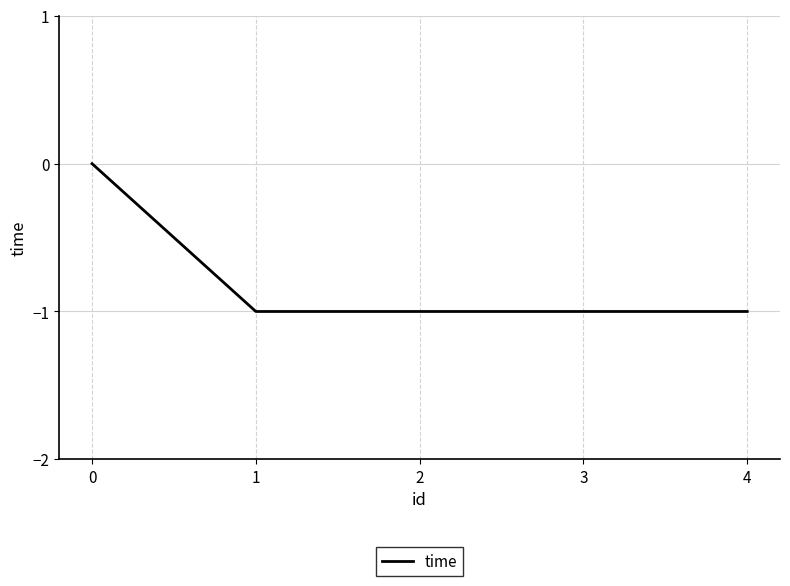

What is the difference between the maximum and minimum values?

1